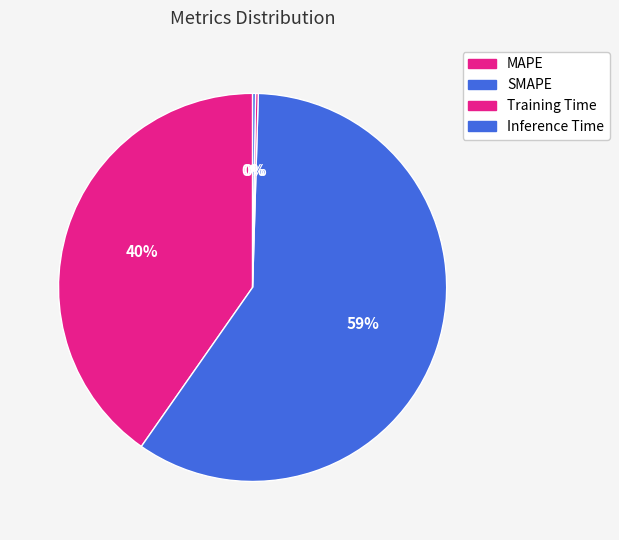

Which category has the biggest portion of the pie?

SMAPE